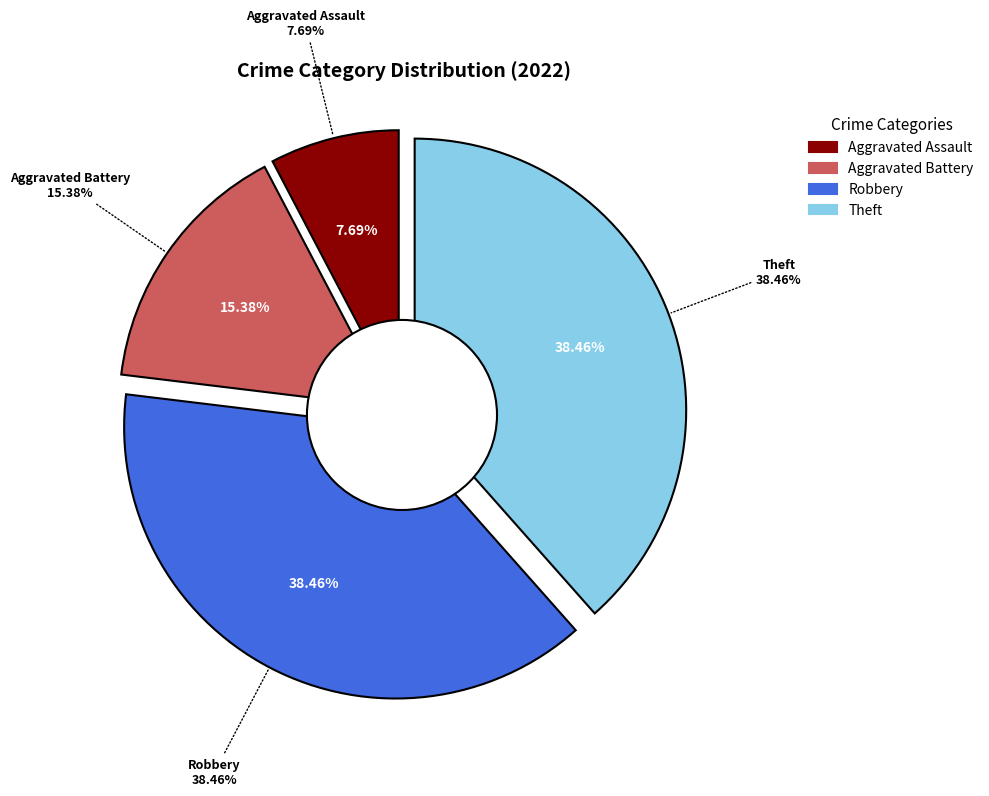

Is there any slice that represents more than half of the pie?

No